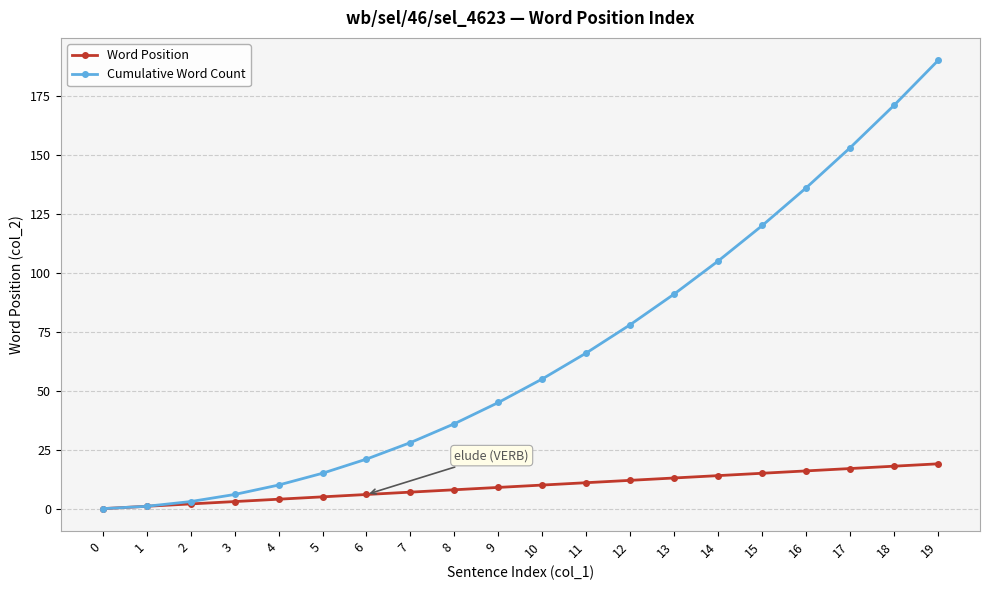

Reading left to right, transcribe all the data shown in this chart.

Word Position: 0	1	2	3	4	5	6	7	8	9	10	11	12	13	14	15	16	17	18	19
Cumulative Word Count: 0	1	3	6	10	15	21	28	36	45	55	66	78	91	105	120	136	153	171	190